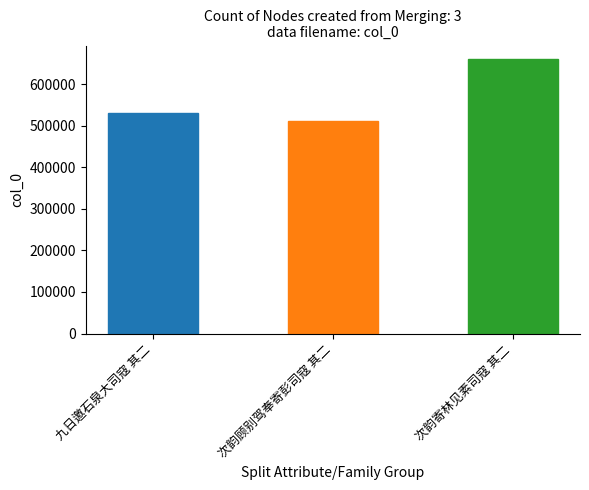

Which has a higher value, 次韵顾别驾奉寄彭司寇 其二 or 九日邀石泉大司寇 其二?

九日邀石泉大司寇 其二